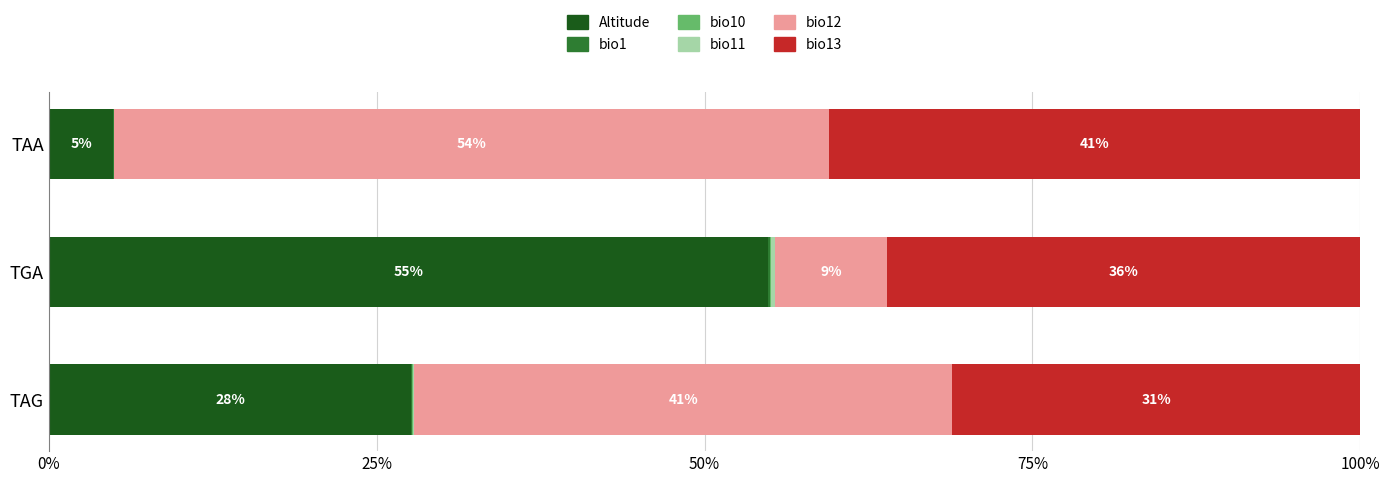

What is the maximum value for Altitude?

54.8